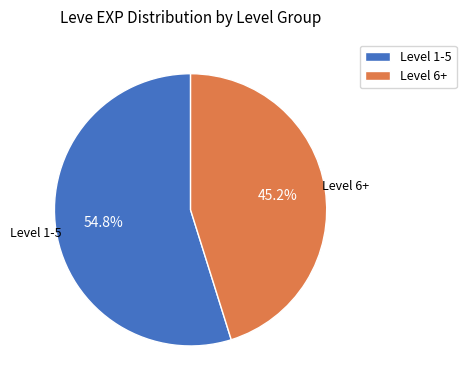

What is the ratio of the value at Level 6+ to the value at Level 1-5?

0.8